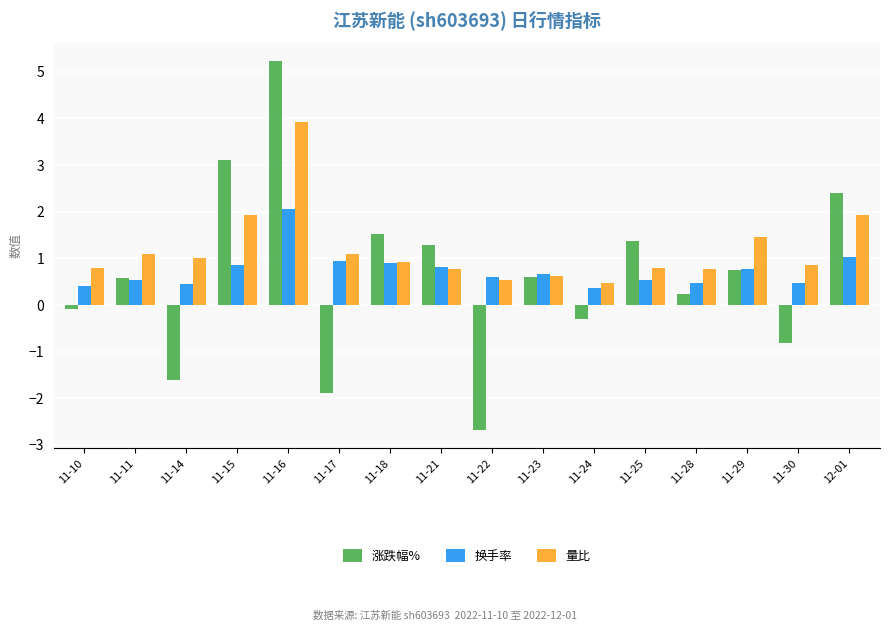

Is it true that 量比 equals 0.8 at 11-10?

True